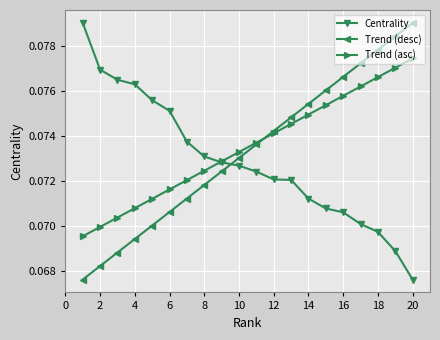

Count the number of data series in this chart.

3